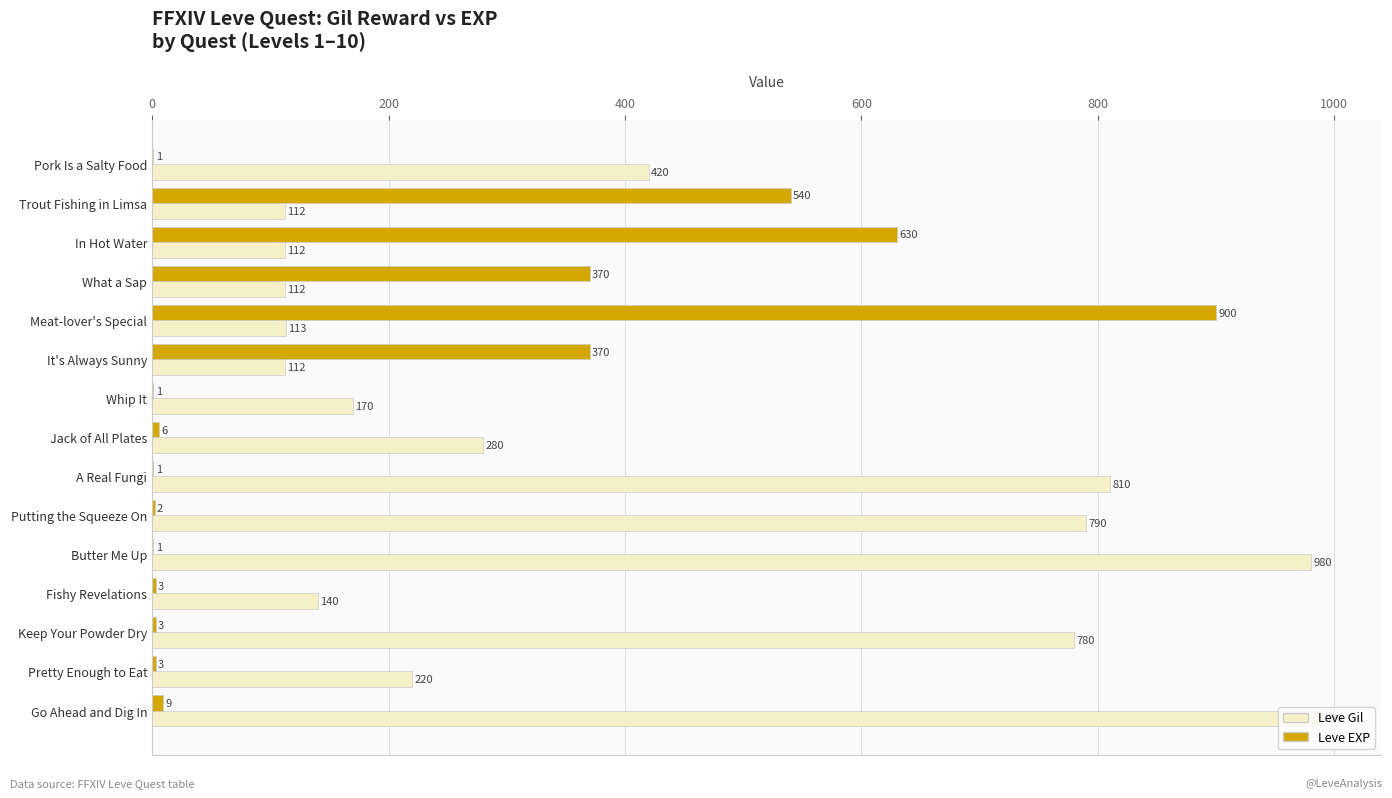

At which category is the sum across all series the highest?

Meat-lover's Special